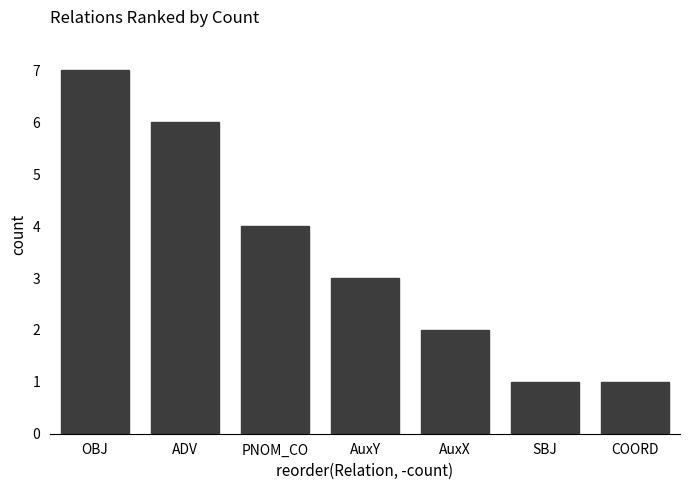

Are the bars grouped side by side (vs. stacked)?

No